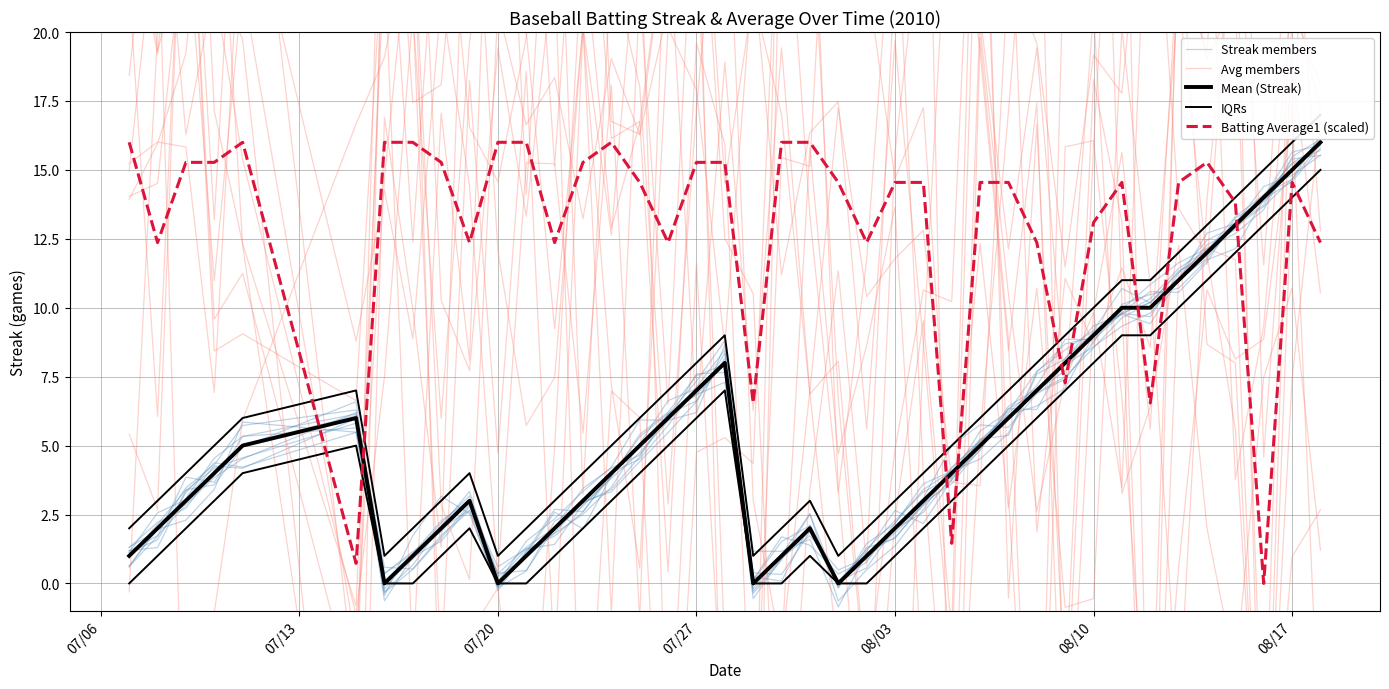

What is the value of the Avg members point at the 27th from the left?

10.2